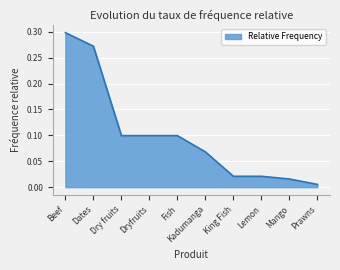

What is the change in value from Dates to Prawns?

-0.3